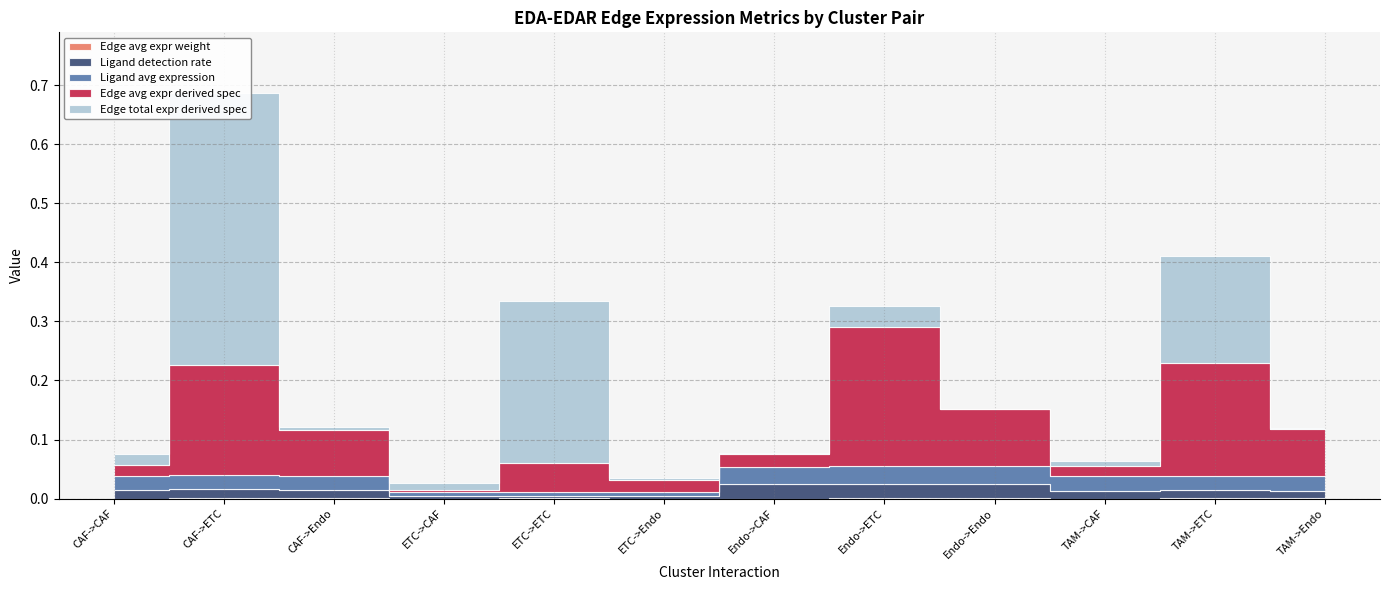

Which category has the lowest value in the Edge avg expr derived spec series?

ETC->CAF